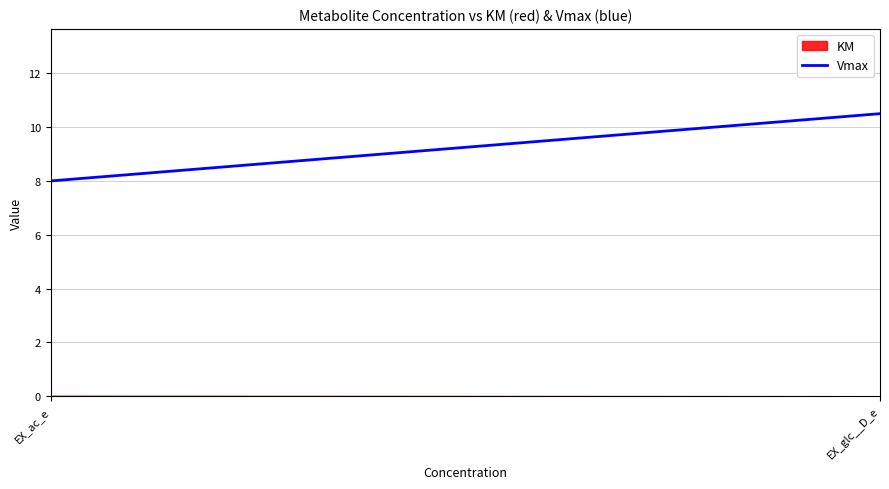

True or false: the data shows 4.7 at EX_ac_e.

False